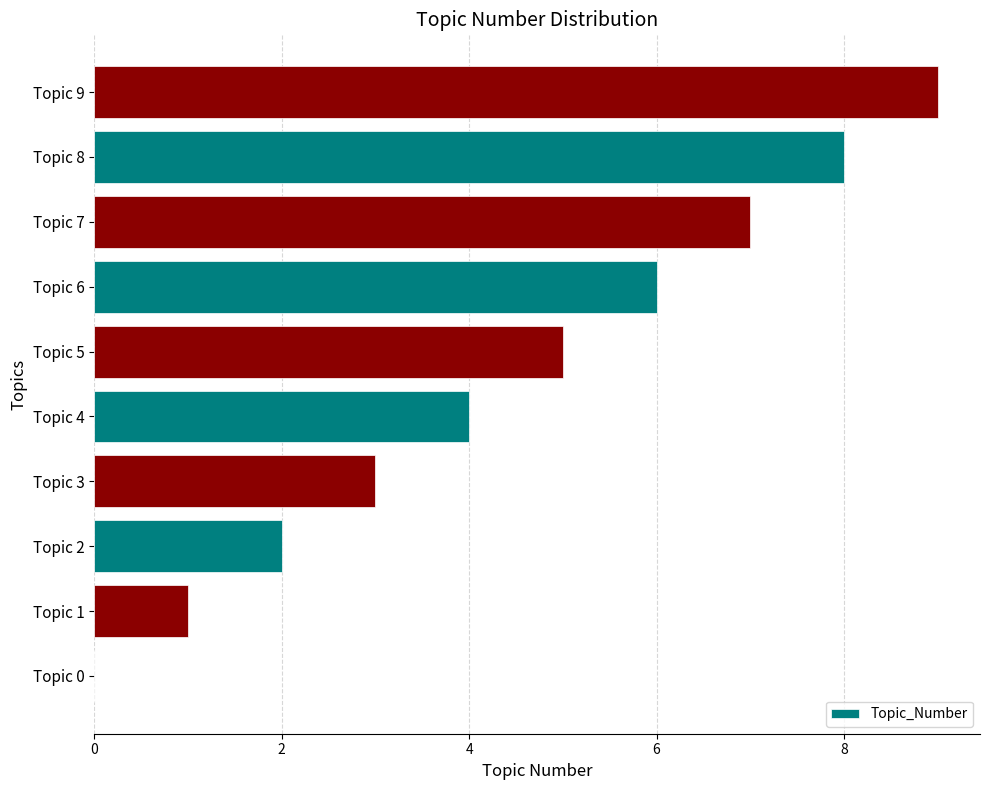

The value at Topic 3 is 5. True or false?

False